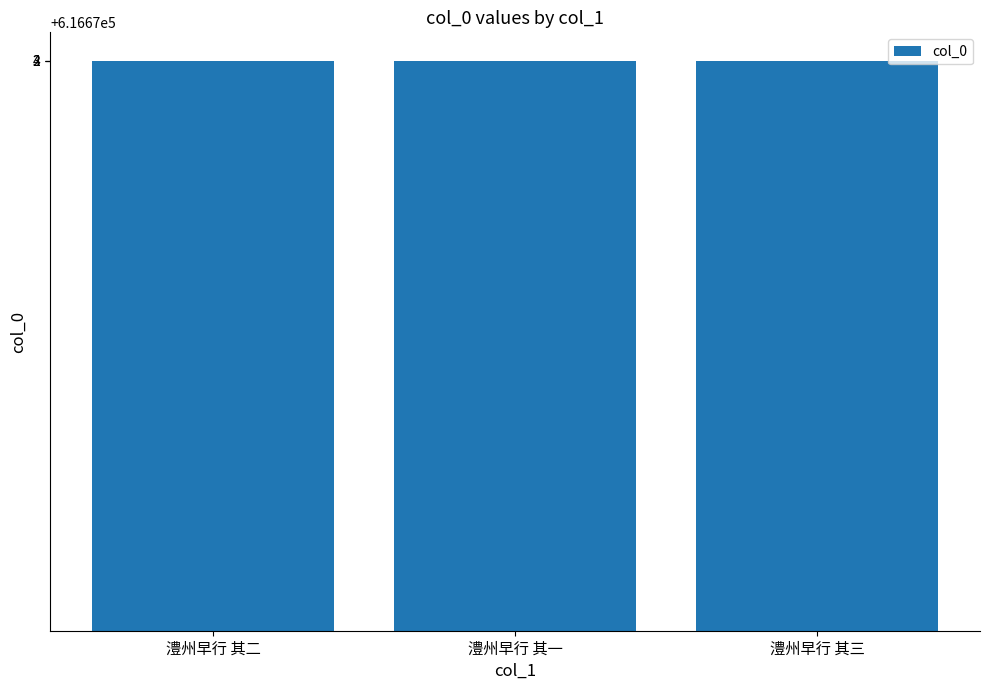

The value at 澧州早行 其一 is 845045. True or false?

False